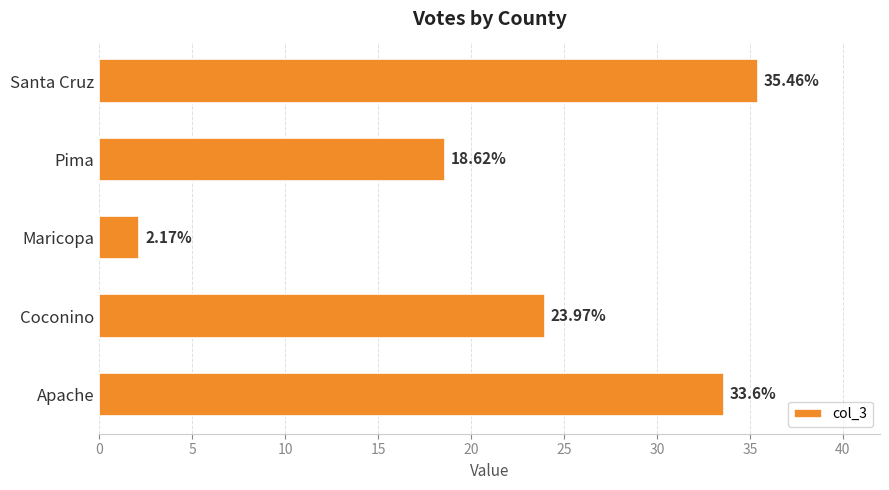

What is the maximum value shown in the chart?

35.5